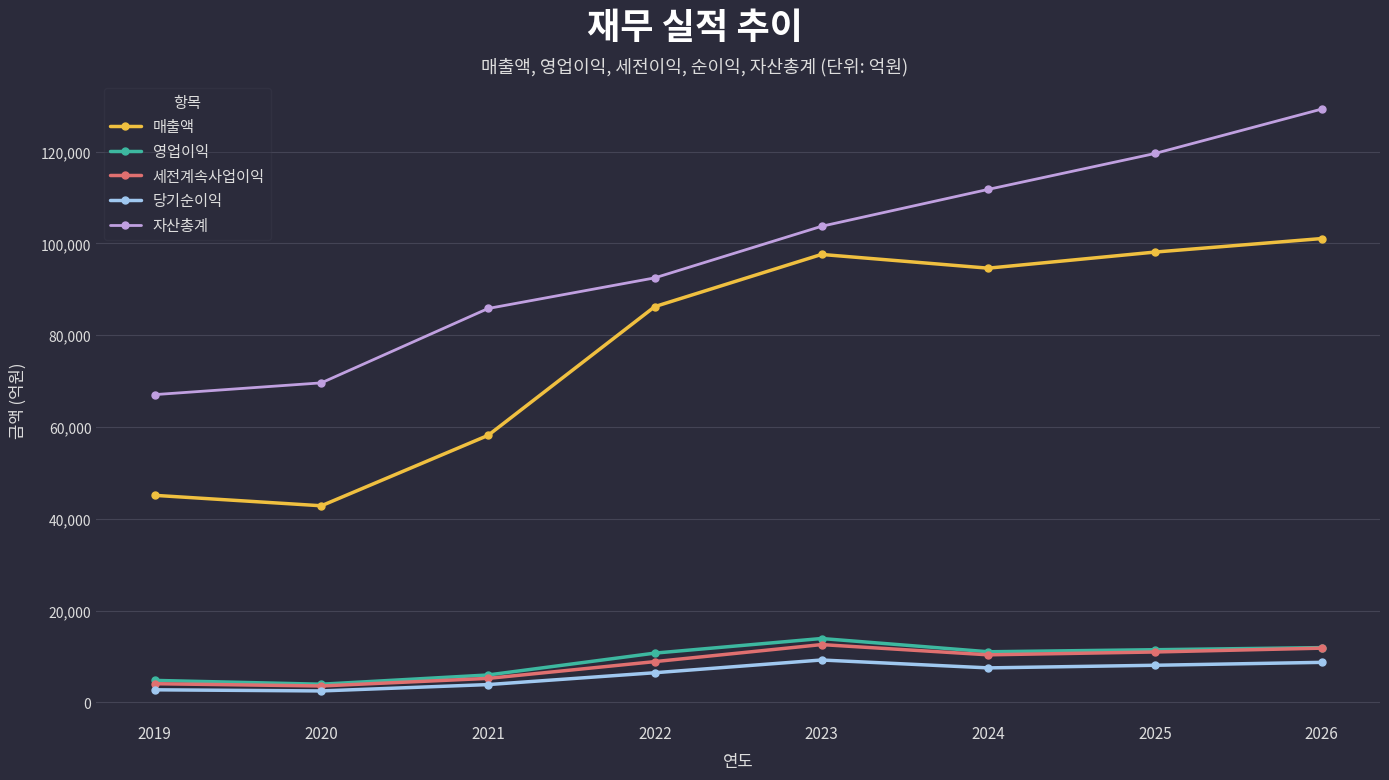

The value of 세전계속사업이익 at 2021 is 5210. True or false?

True